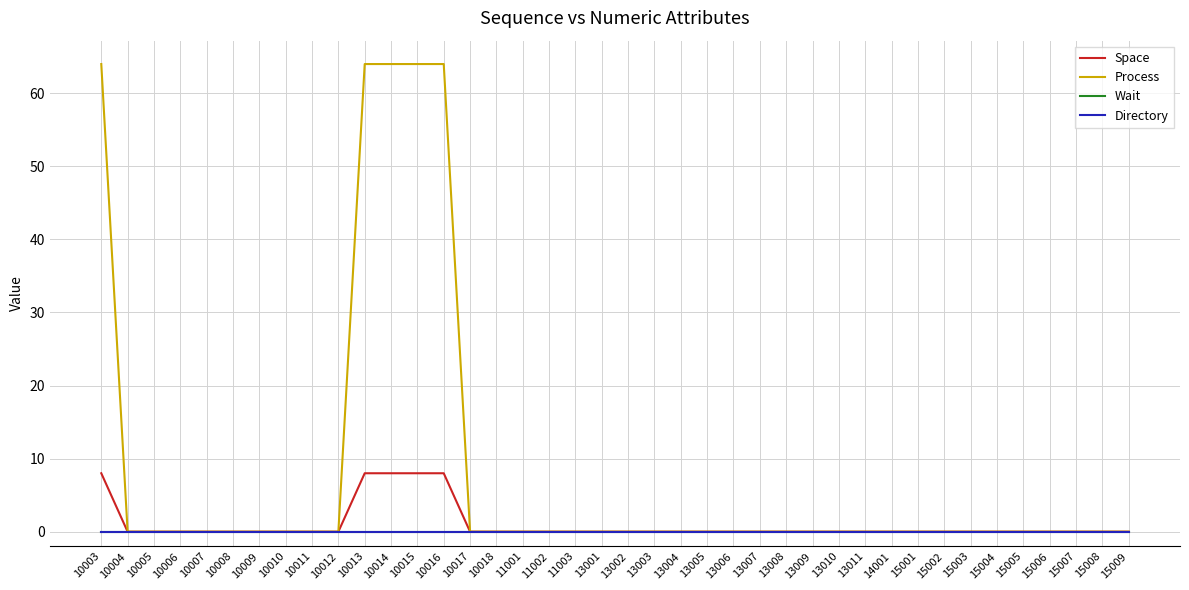

At how many categories does at least one series exceed 13?

5